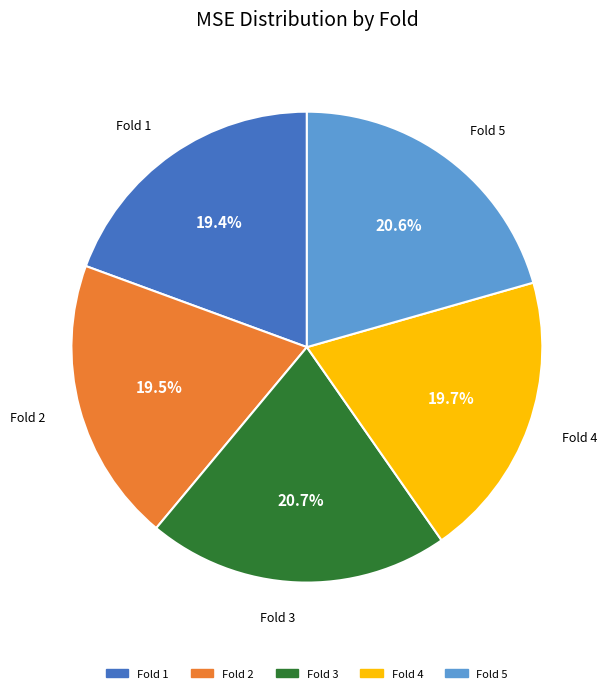

Is there any slice that represents more than half of the pie?

No